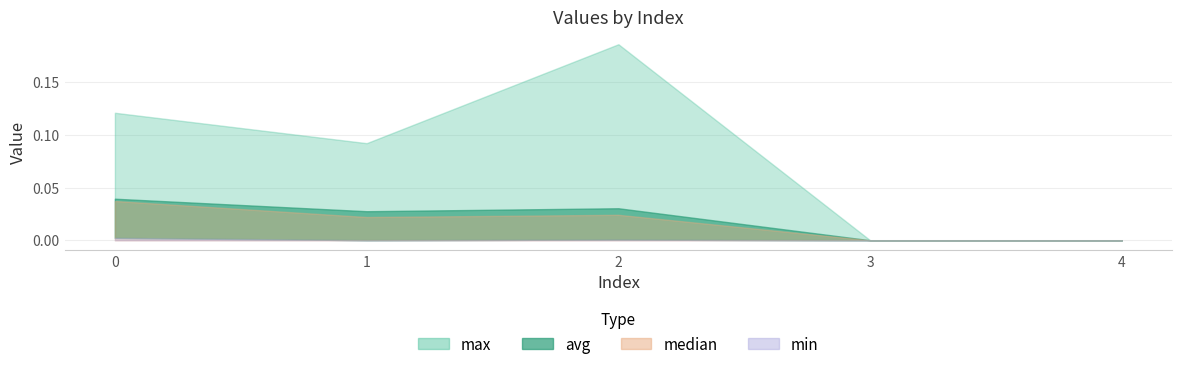

Count the median values in the range 0 to 1.

5